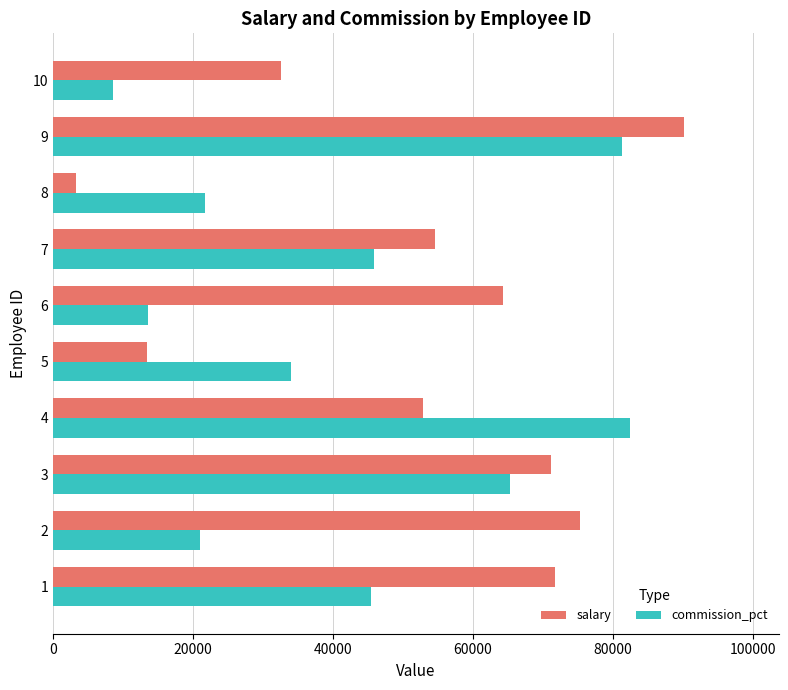

What is the average value of the commission_pct series?

41945